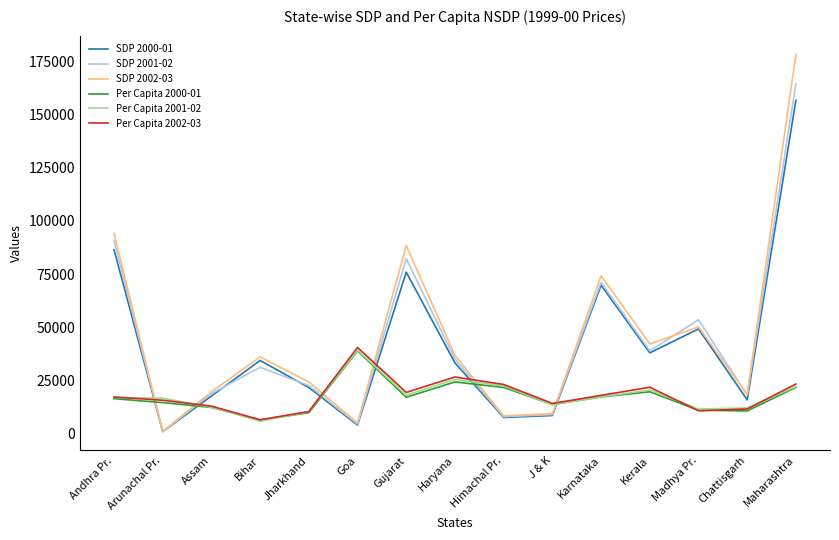

At which category does the chart reach its peak across all series?

Maharashtra